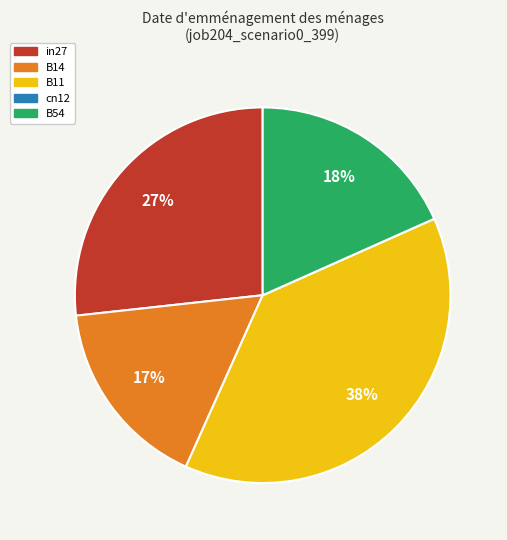

To the nearest percent, what percentage of the pie is B54?

18%